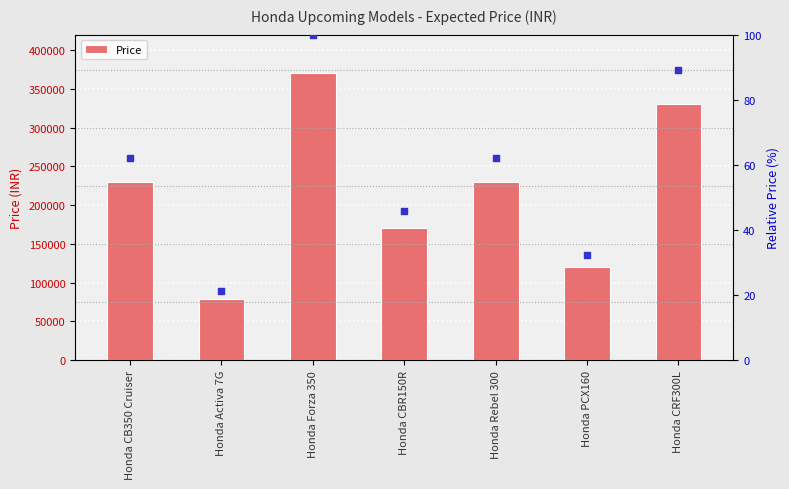

What is the change in value from Honda CB350 Cruiser to Honda CRF300L?

+100000